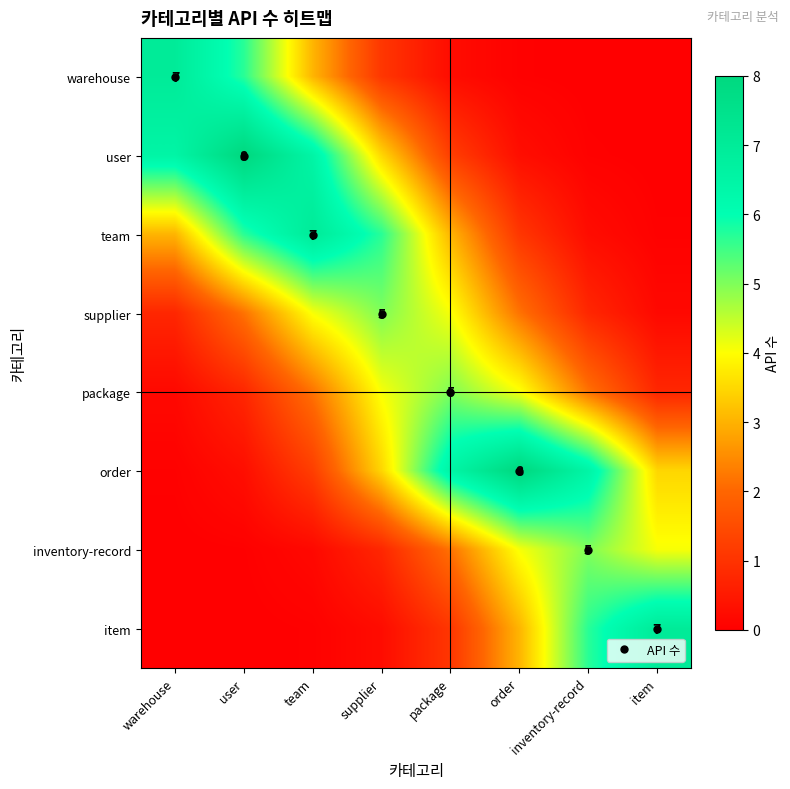

What is the approximate value of inventory-record at item?

4.1